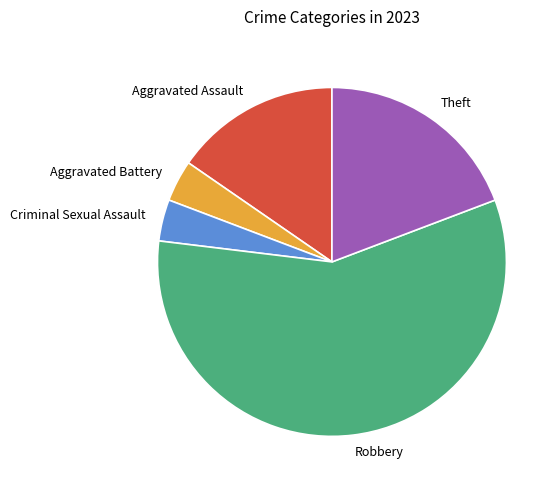

How many slices are in this pie chart?

5